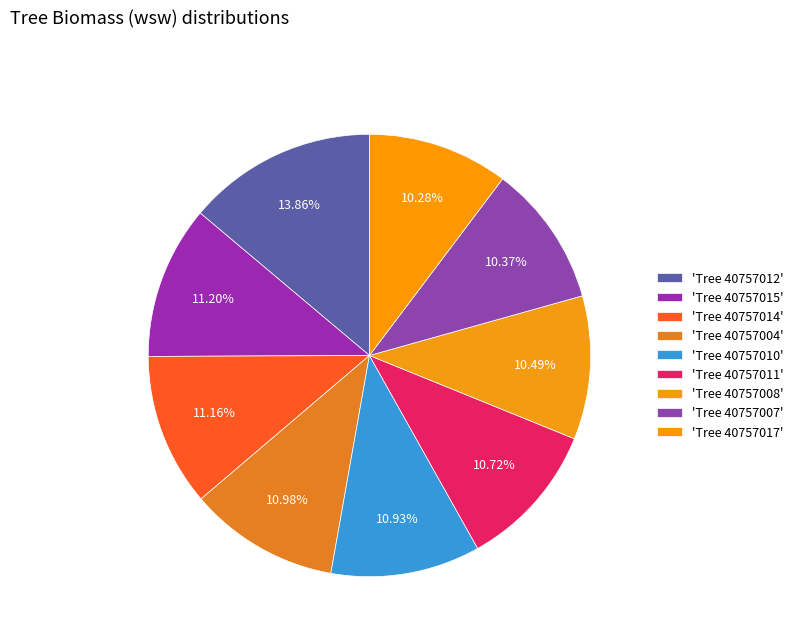

How many segments does this pie chart have?

9